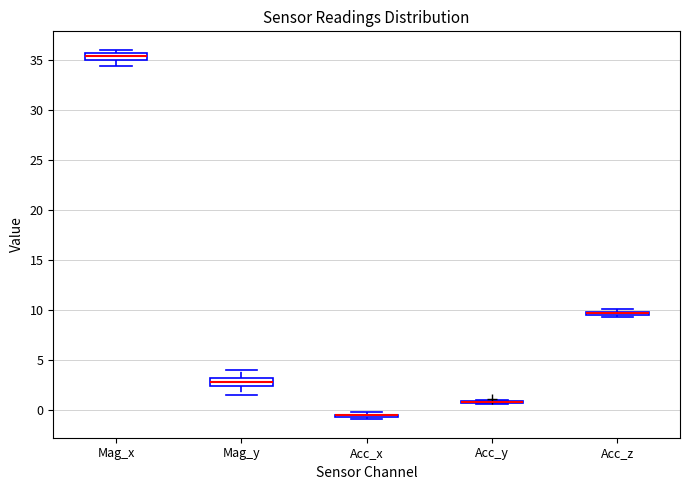

Where does the lower whisker of the box for Mag_y end on the y-axis? The values are not printed on the chart, so give them approximately, as read against the axis.

1.5